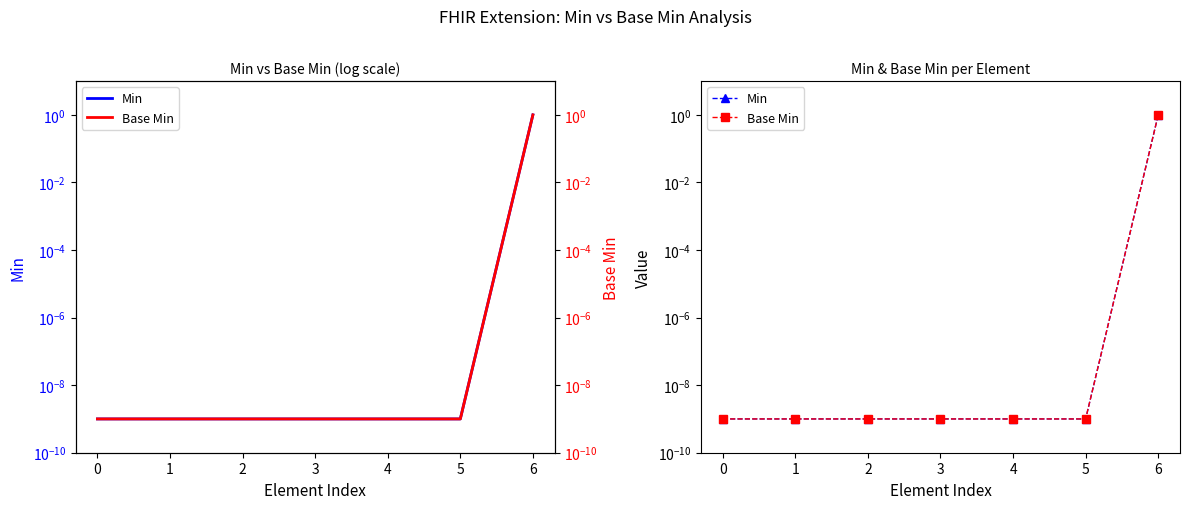

The Min series shows 0.0 at 2. True or false?

False